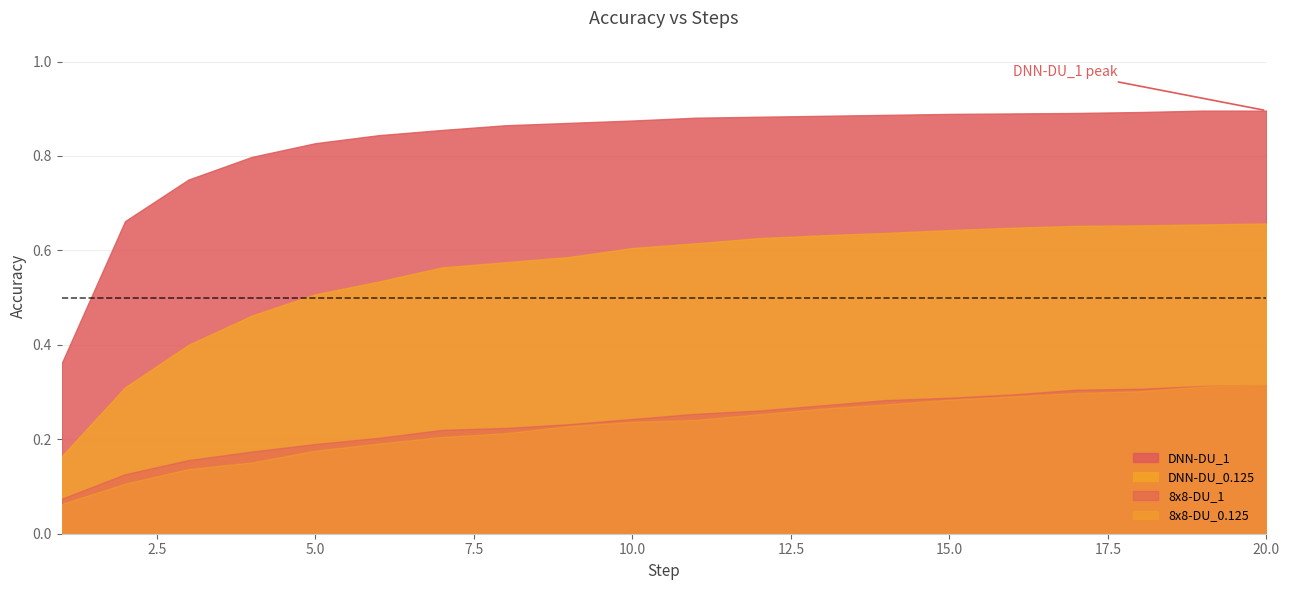

The DNN-DU_1 series shows 0.5 at 5. True or false?

False